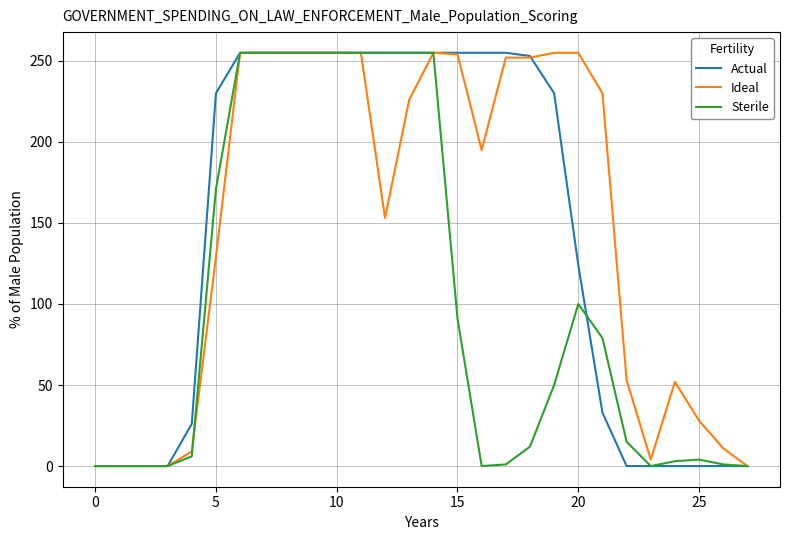

What is the highest value of the Ideal series?

255